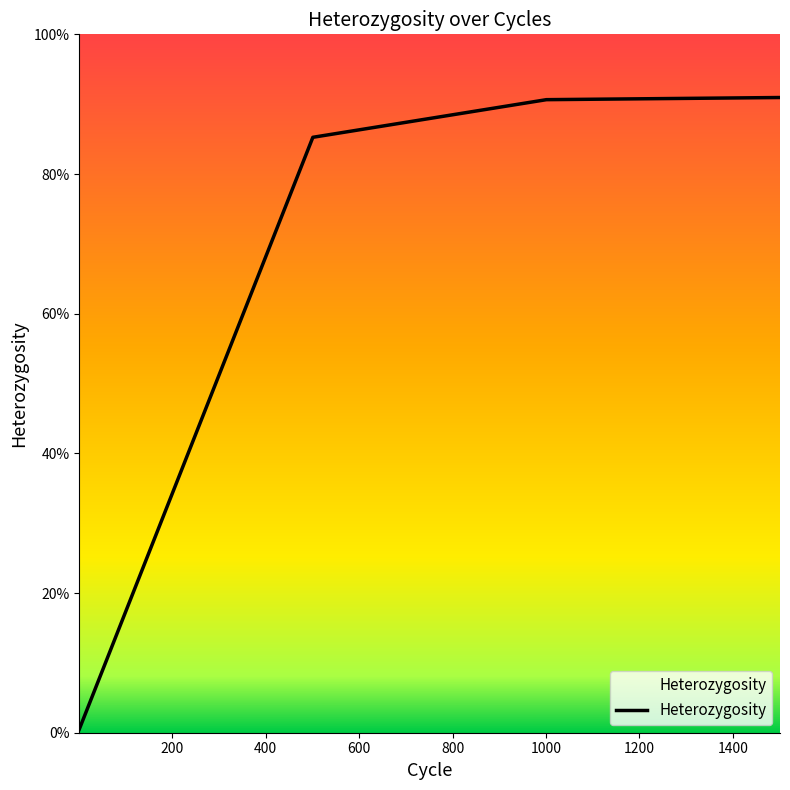

What is the sum of all values?

2.7